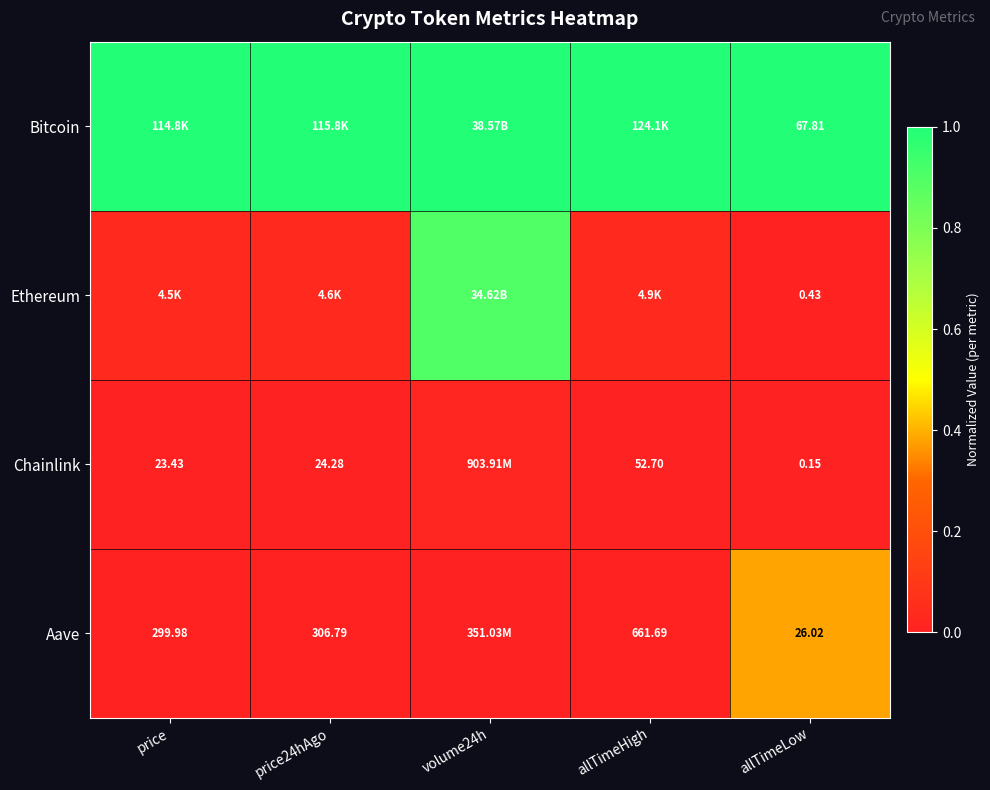

At how many categories does at least one series exceed 0?

5